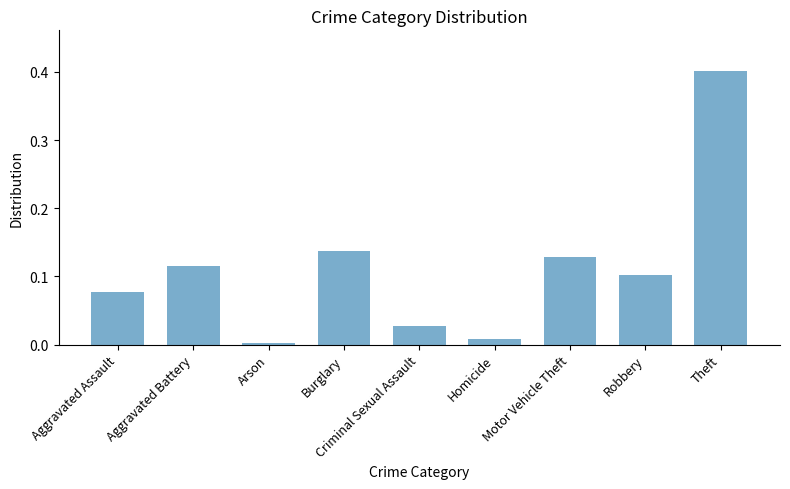

Which category has the lowest value across all series?

Arson